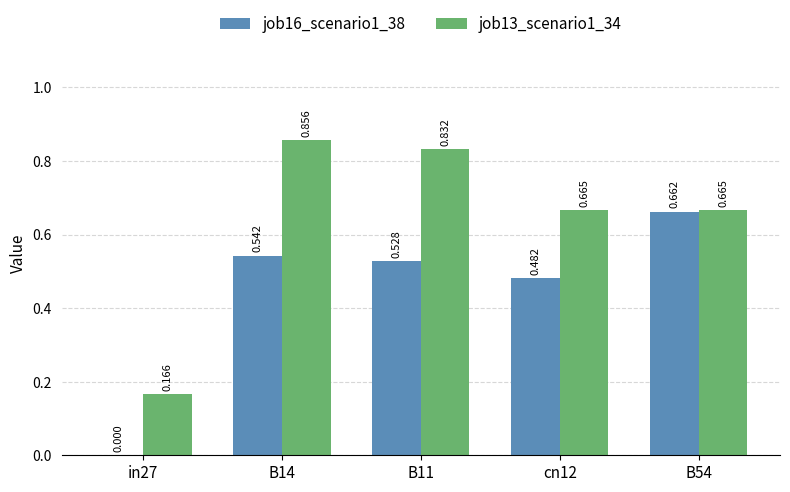

Is the value of job13_scenario1_34 at B54 greater than the value of job16_scenario1_38 at in27?

Yes